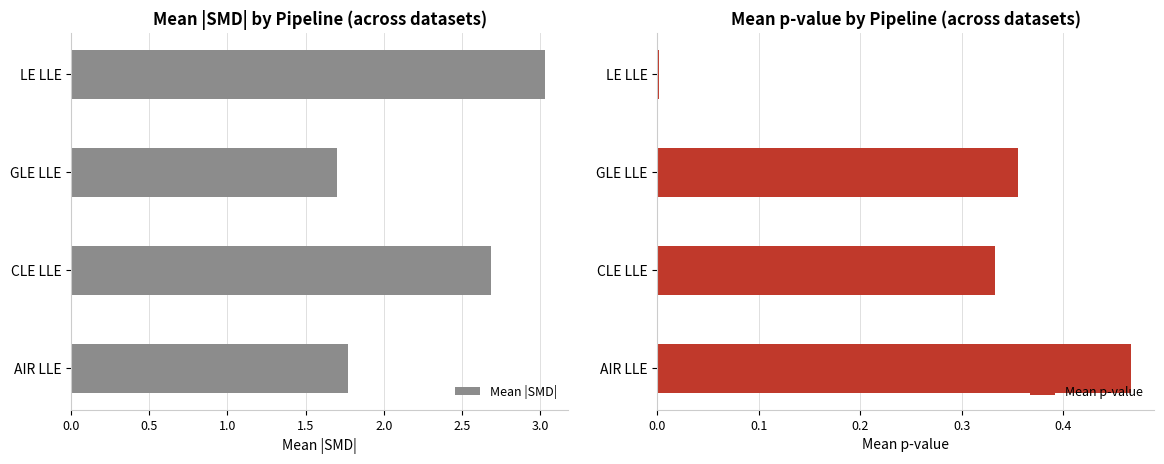

What are all the series names shown in the legend?

Mean |SMD|, Mean p-value